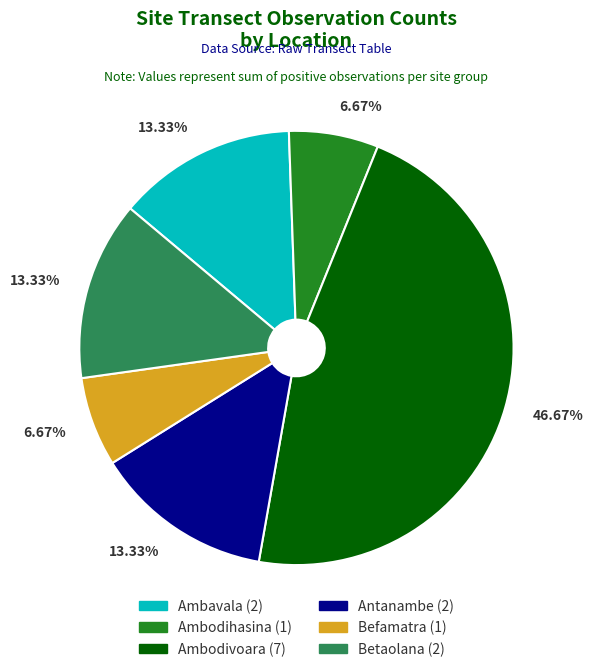

Count the number of slices in the pie.

6